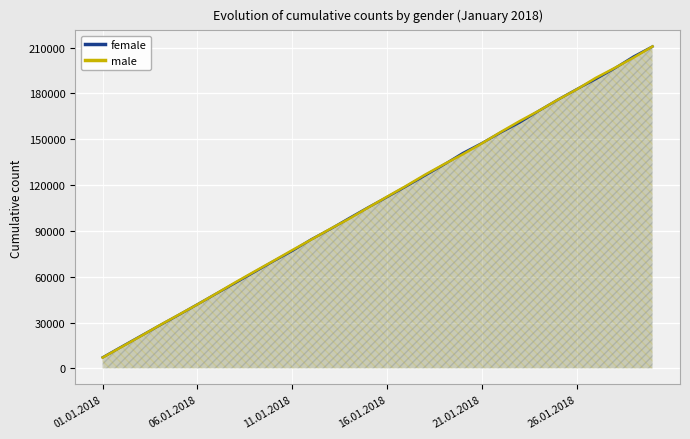

What are all the series names shown in the legend?

female, male